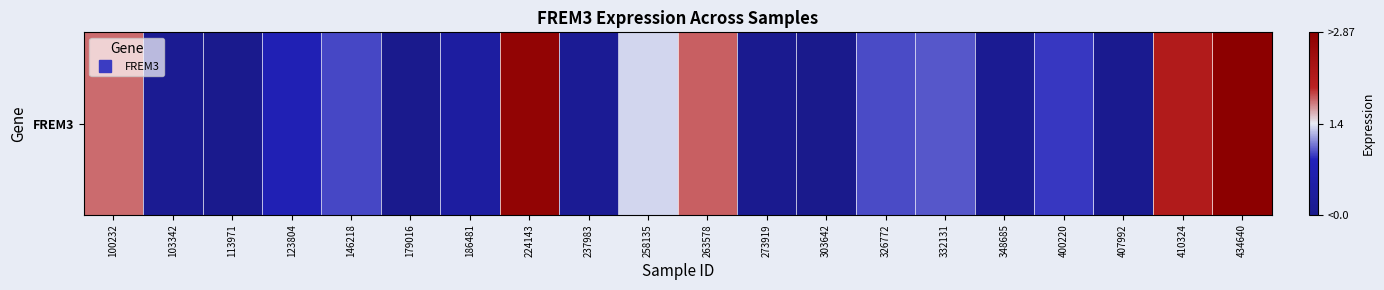

Reading left to right, list all the values displayed in this chart.

100232=1.8	103342=0.1	113971=0.0	123804=0.7	146218=0.9	179016=0.0	186481=0.4	224143=2.7	237983=0.2	258135=1.3	263578=1.8	273919=0.1	303642=0.0	326772=1.0	332131=1.0	348685=0.1	400220=0.9	407992=0.1	410324=2.2	434640=2.9